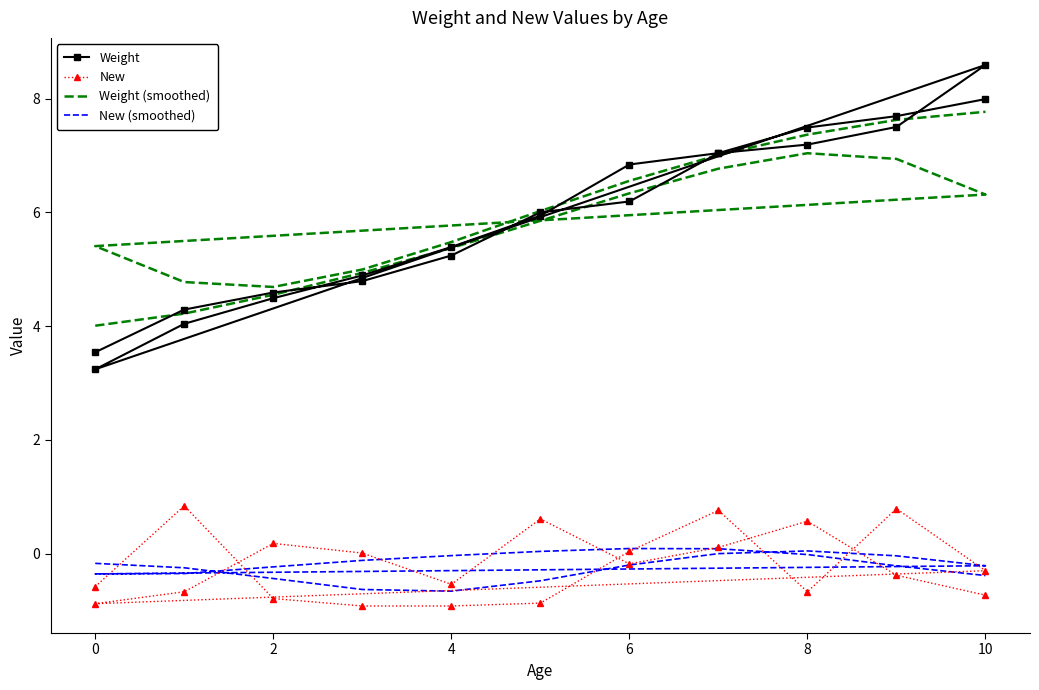

Reading left to right, what are all the values shown in this chart?

Weight: 3.5	4.3	4.6	4.8	5.2	6.0	6.2	7.0	7.2	7.5	8.6	3.2	4.0	4.5	4.9	5.4	5.9	6.8	7.0	7.5	7.7	8.0
New: -0.6	0.8	-0.8	-0.9	-0.9	-0.9	0.0	0.8	-0.7	0.8	-0.3	-0.9	-0.7	0.2	0.0	-0.5	0.6	-0.2	0.1	0.6	-0.4	-0.7
Weight (smoothed): 4.0	4.2	4.6	4.9	5.4	5.9	6.3	6.8	7.0	6.9	6.3	5.4	4.8	4.7	5.0	5.5	6.0	6.6	7.0	7.4	7.6	7.8
New (smoothed): -0.2	-0.2	-0.4	-0.6	-0.7	-0.5	-0.2	0.0	0.0	-0.0	-0.2	-0.4	-0.3	-0.2	-0.1	-0.0	0.0	0.1	0.1	-0.0	-0.2	-0.4